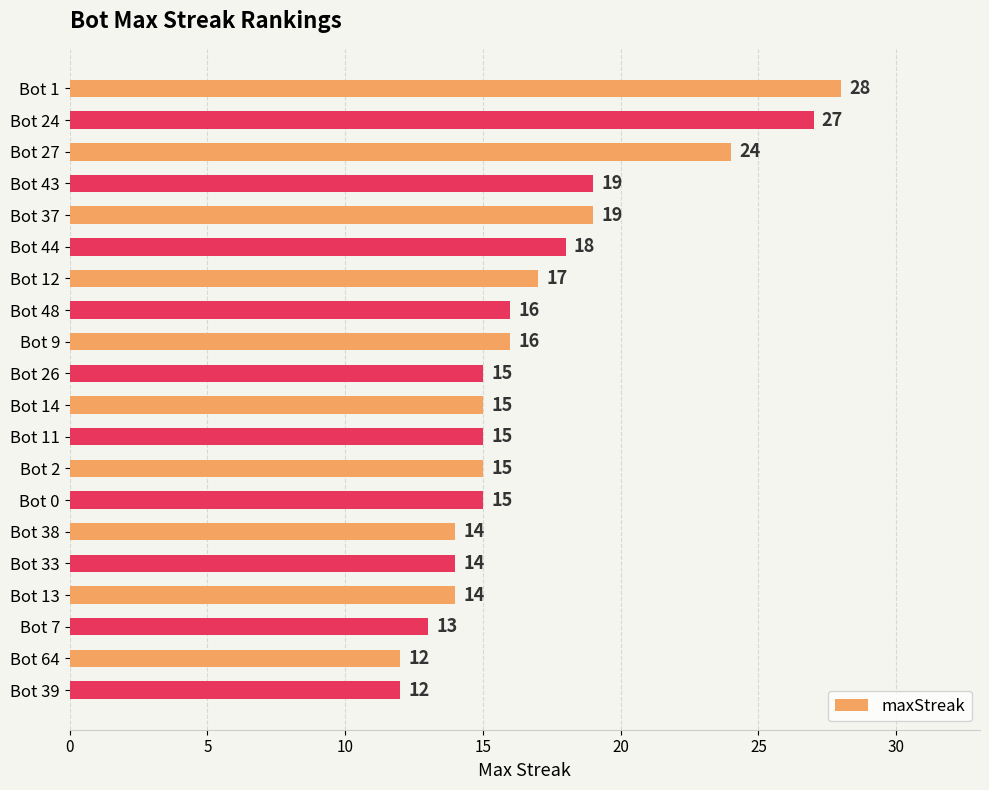

What is the label of the 12th bar from the bottom?

Bot 9